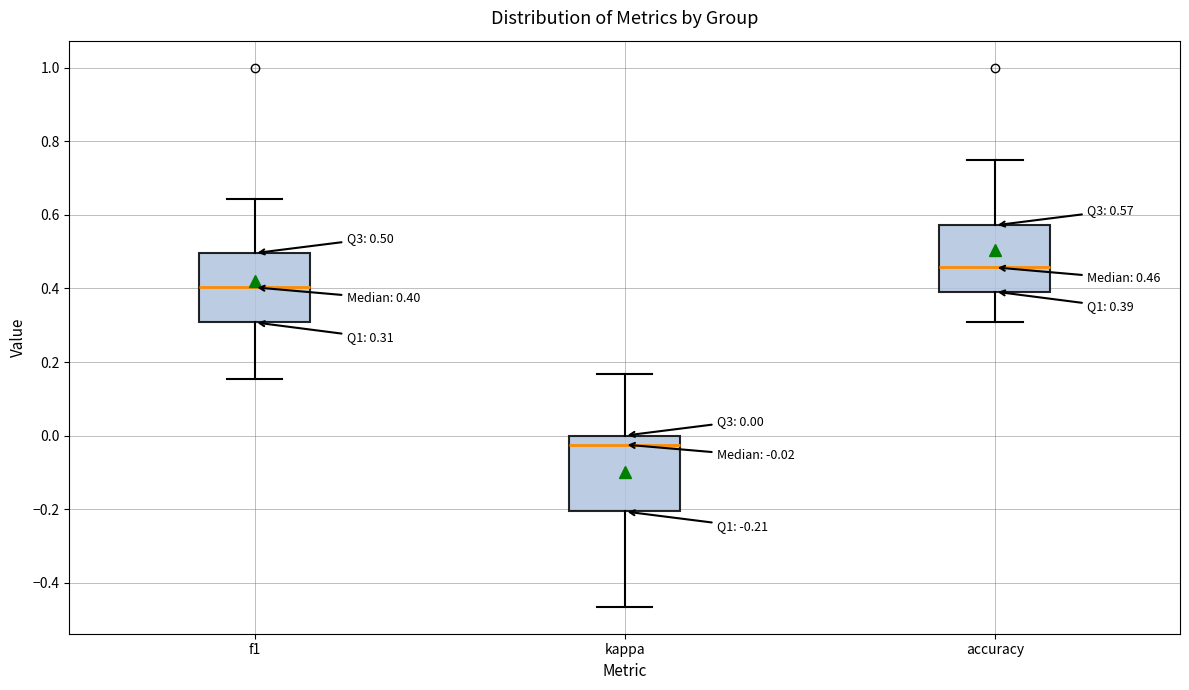

Which box's median line is the lowest?

kappa